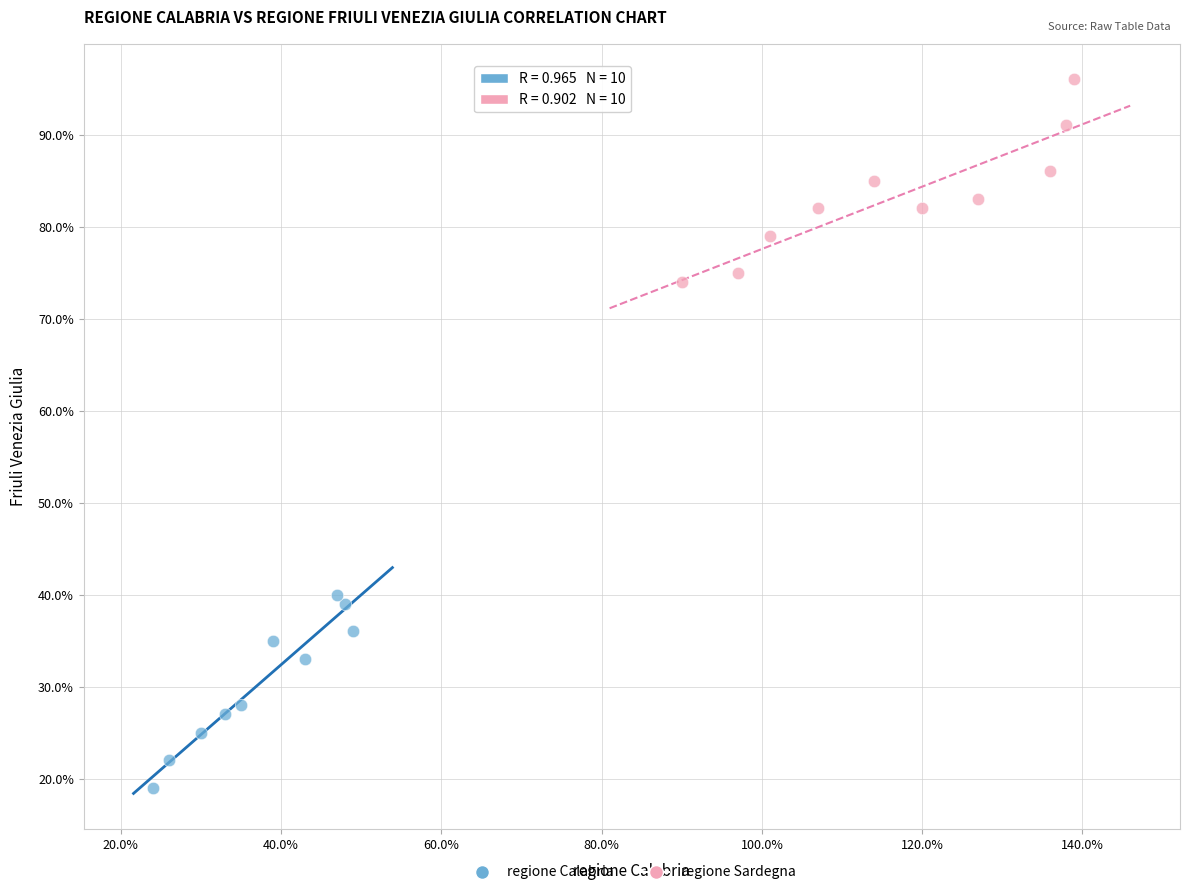

Which series reaches the maximum Y coordinate?

regione Sardegna